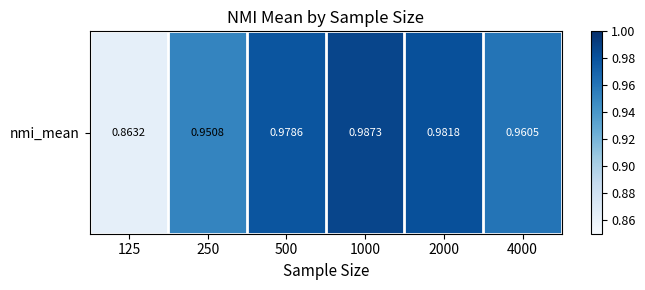

List the labels in order of value, smallest first.

125, 250, 4000, 500, 2000, 1000